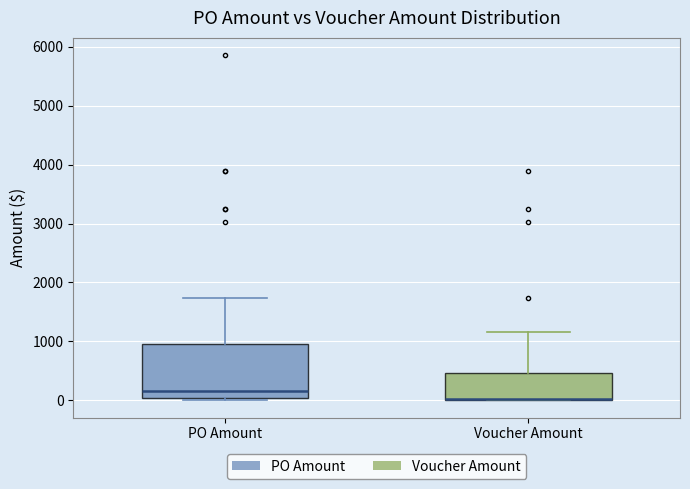

Where does the median line of the box for PO Amount sit on the y-axis? The values are not printed on the chart, so give them approximately, as read against the axis.

200